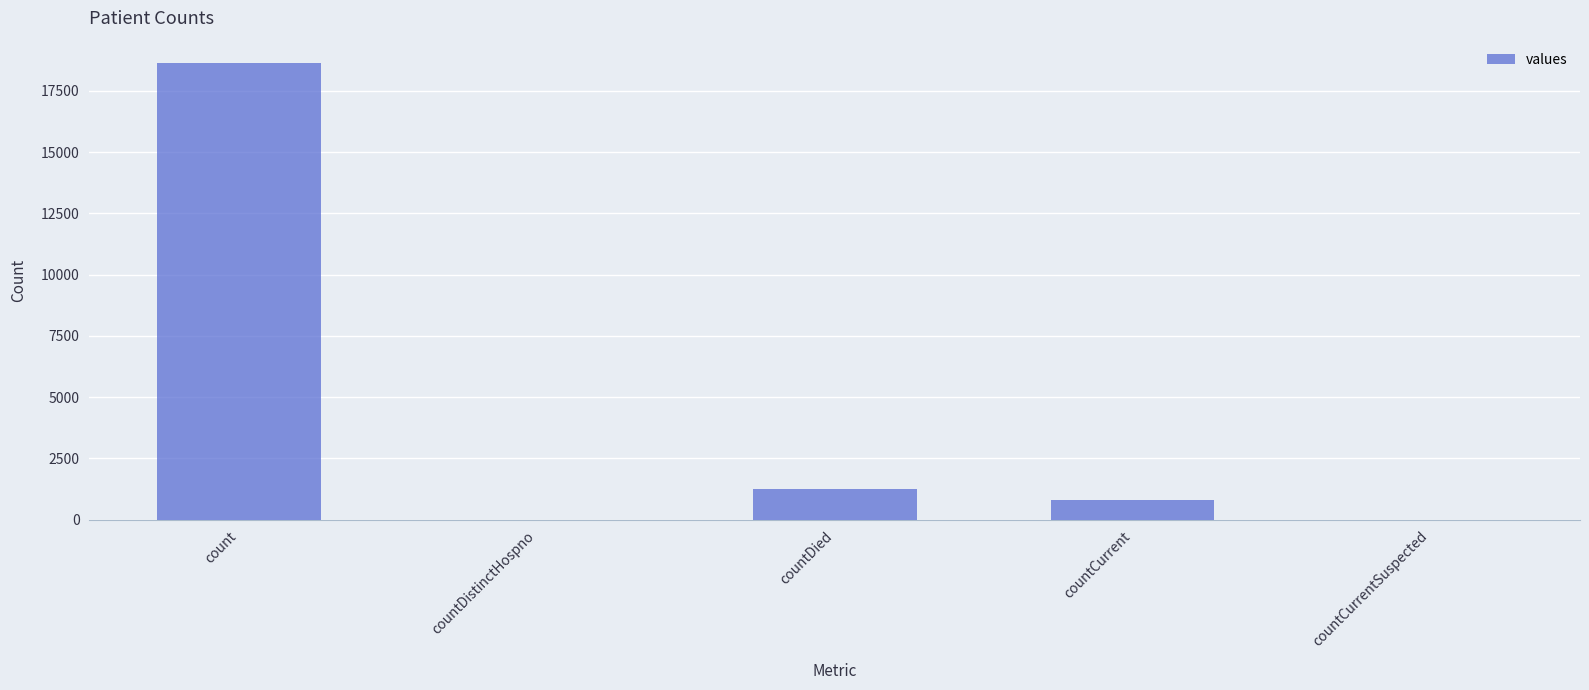

Is it true that the value at countCurrent is 789?

True